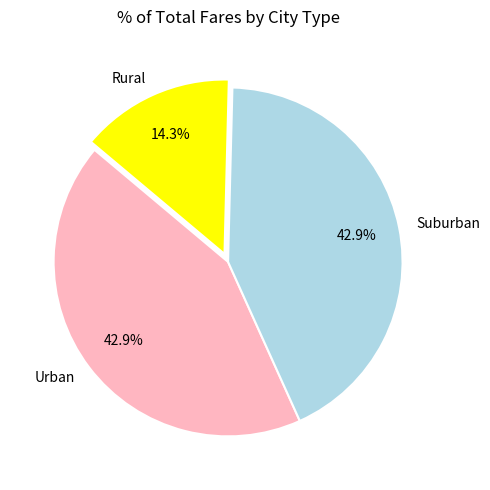

What is the ratio of the value at Suburban to the value at Rural?

3.0